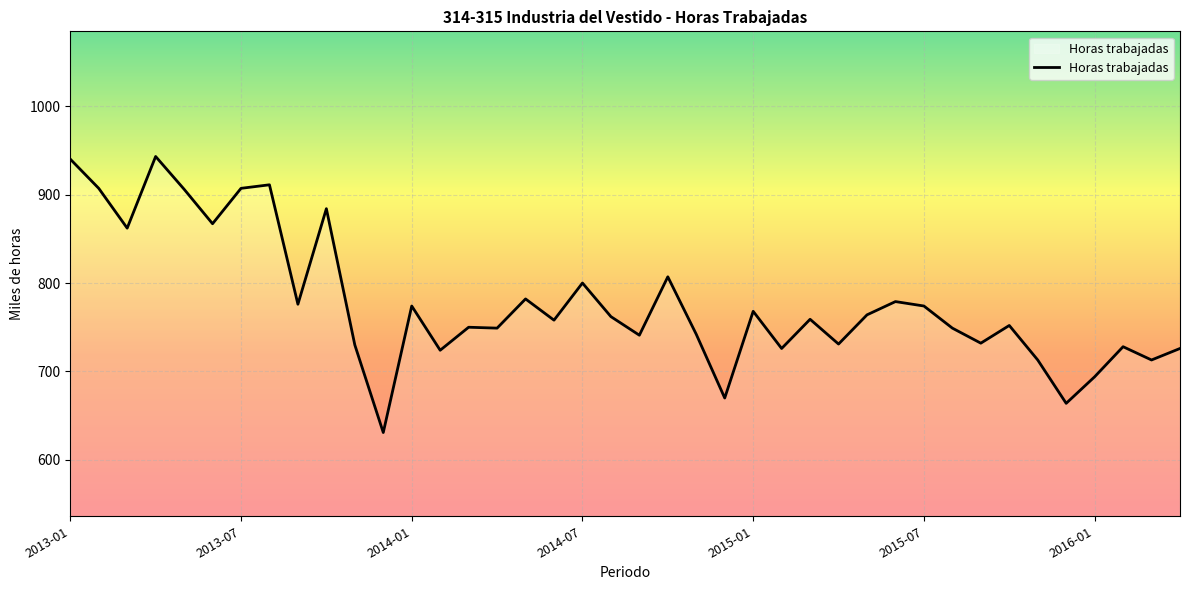

How many lines are shown in the chart?

1